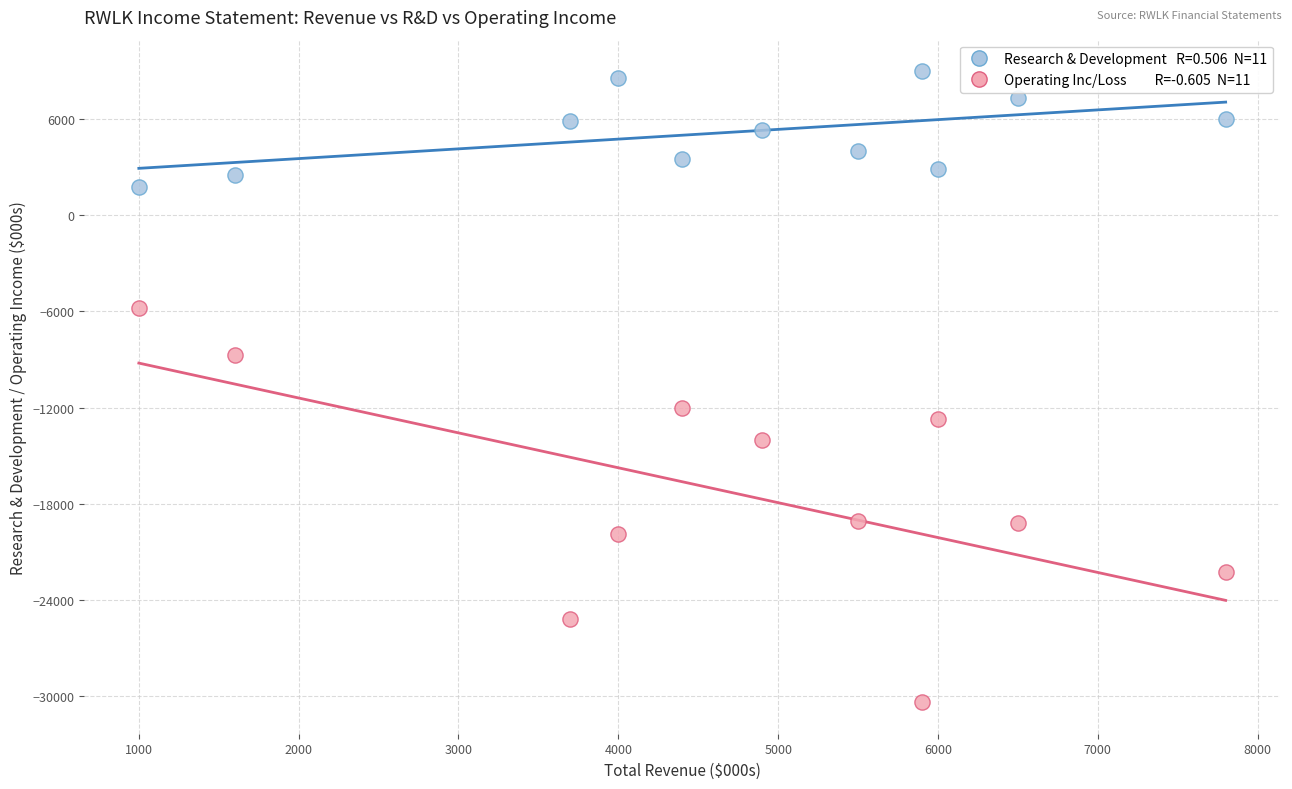

Across all series, what Y value is closest to -10700?

-12000